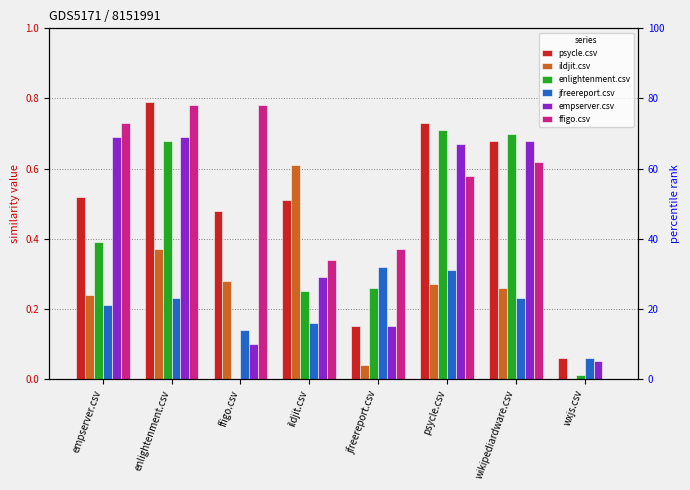

Reading left to right, what are all the values shown in this chart?

psycle.csv: 0.5	0.8	0.5	0.5	0.1	0.7	0.7	0.1
ildjit.csv: 0.2	0.4	0.3	0.6	0.0	0.3	0.3	0.0
enlightenment.csv: 0.4	0.7	0.0	0.2	0.3	0.7	0.7	0.0
jfreereport.csv: 0.2	0.2	0.1	0.2	0.3	0.3	0.2	0.1
empserver.csv: 0.7	0.7	0.1	0.3	0.1	0.7	0.7	0.1
ffigo.csv: 0.7	0.8	0.8	0.3	0.4	0.6	0.6	0.0